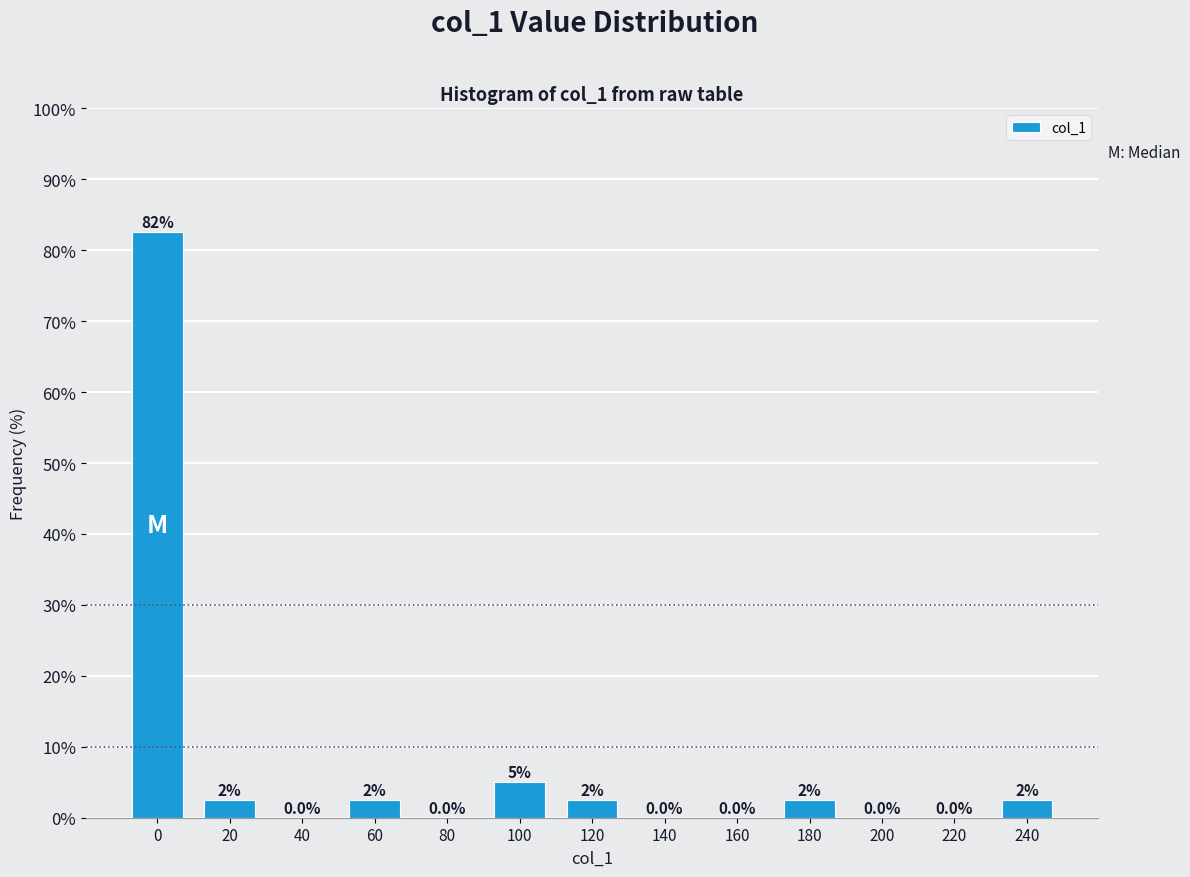

Reading left to right, list all the values displayed in this chart.

0=82.5	20=2.5	40=0.0	60=2.5	80=0.0	100=5.0	120=2.5	140=0.0	160=0.0	180=2.5	200=0.0	220=0.0	240=2.5